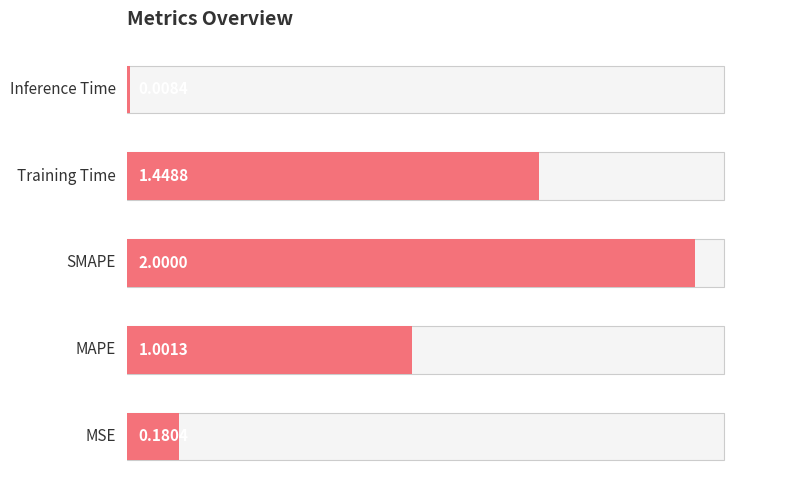

Where is the data nearest to the value 1?

1